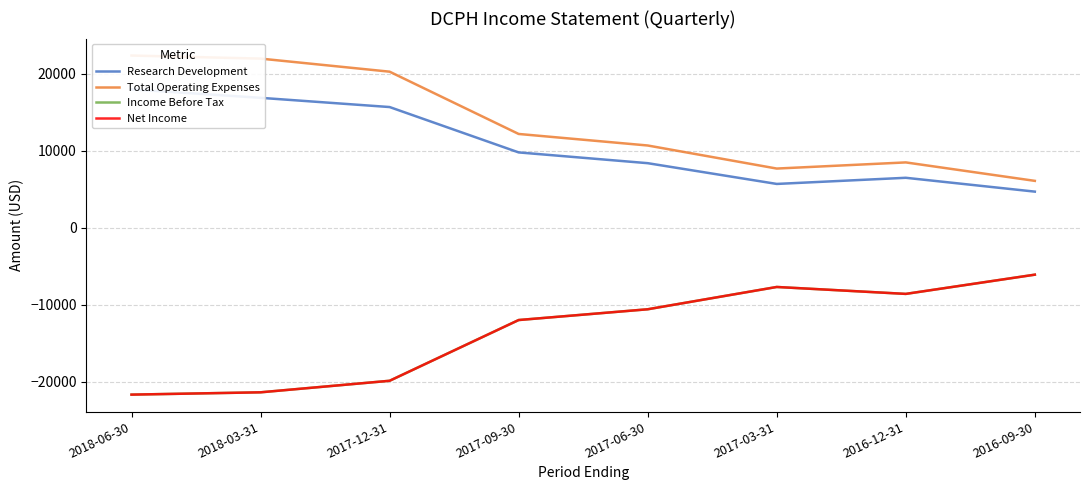

List the labels in order of Total Operating Expenses value, smallest first.

2016-09-30, 2017-03-31, 2016-12-31, 2017-06-30, 2017-09-30, 2017-12-31, 2018-03-31, 2018-06-30